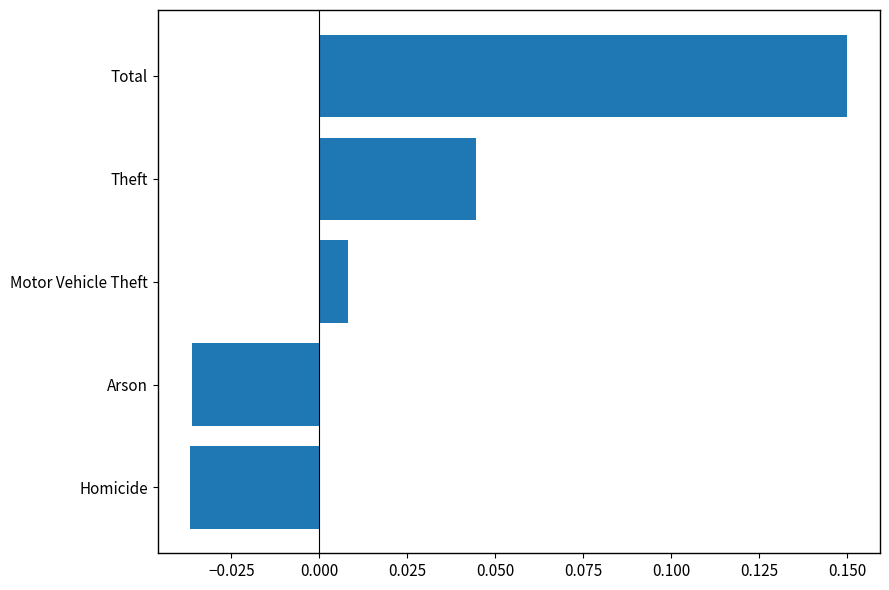

The chart shows a value of 0.1 at Theft. True or false?

False